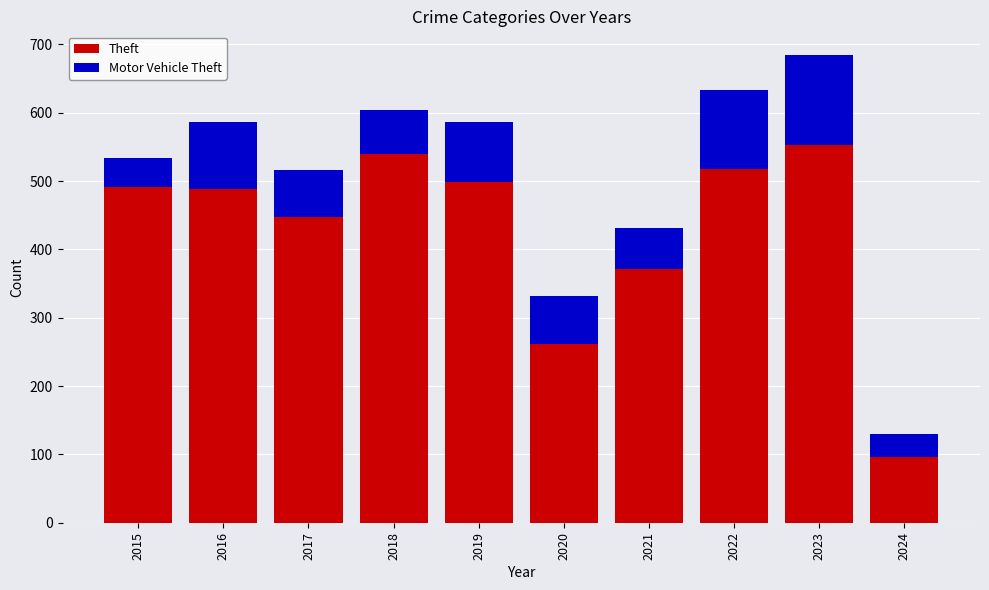

The value of Theft at 2022 is 518. True or false?

True